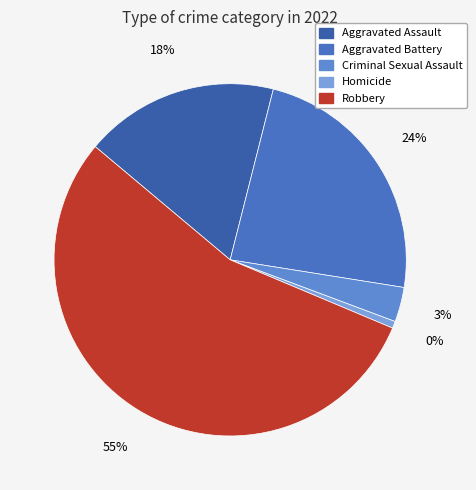

How many segments does this pie chart have?

5